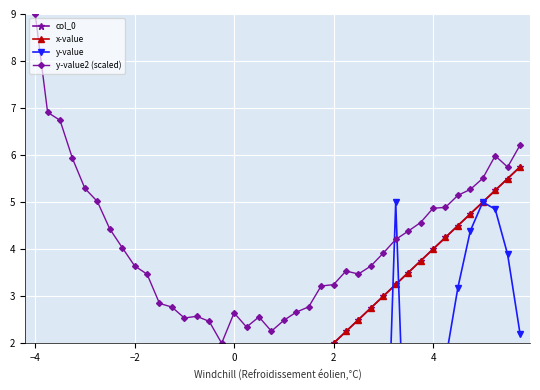

Which series has the widest spread of values?

col_0